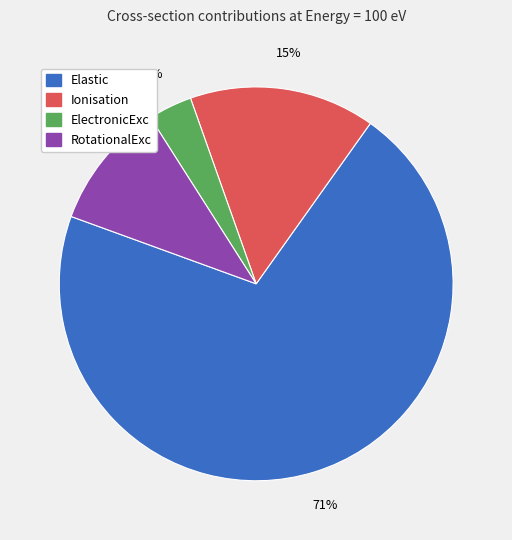

To the nearest percent, what is the average slice percentage?

25%